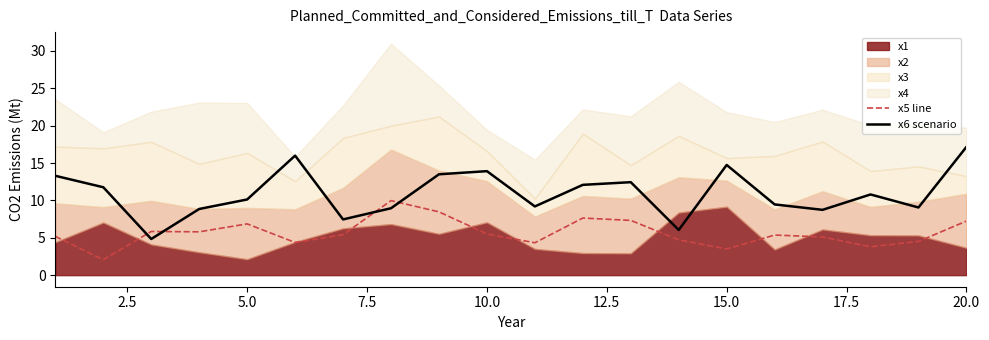

Which series ends up on top after the final intersection of x5 line and x6 scenario?

x6 scenario